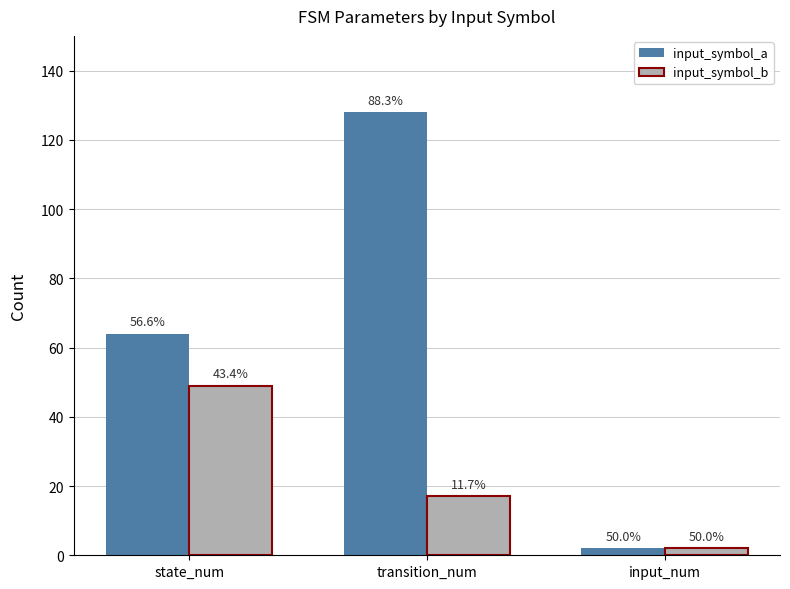

How many groups of bars are there?

3